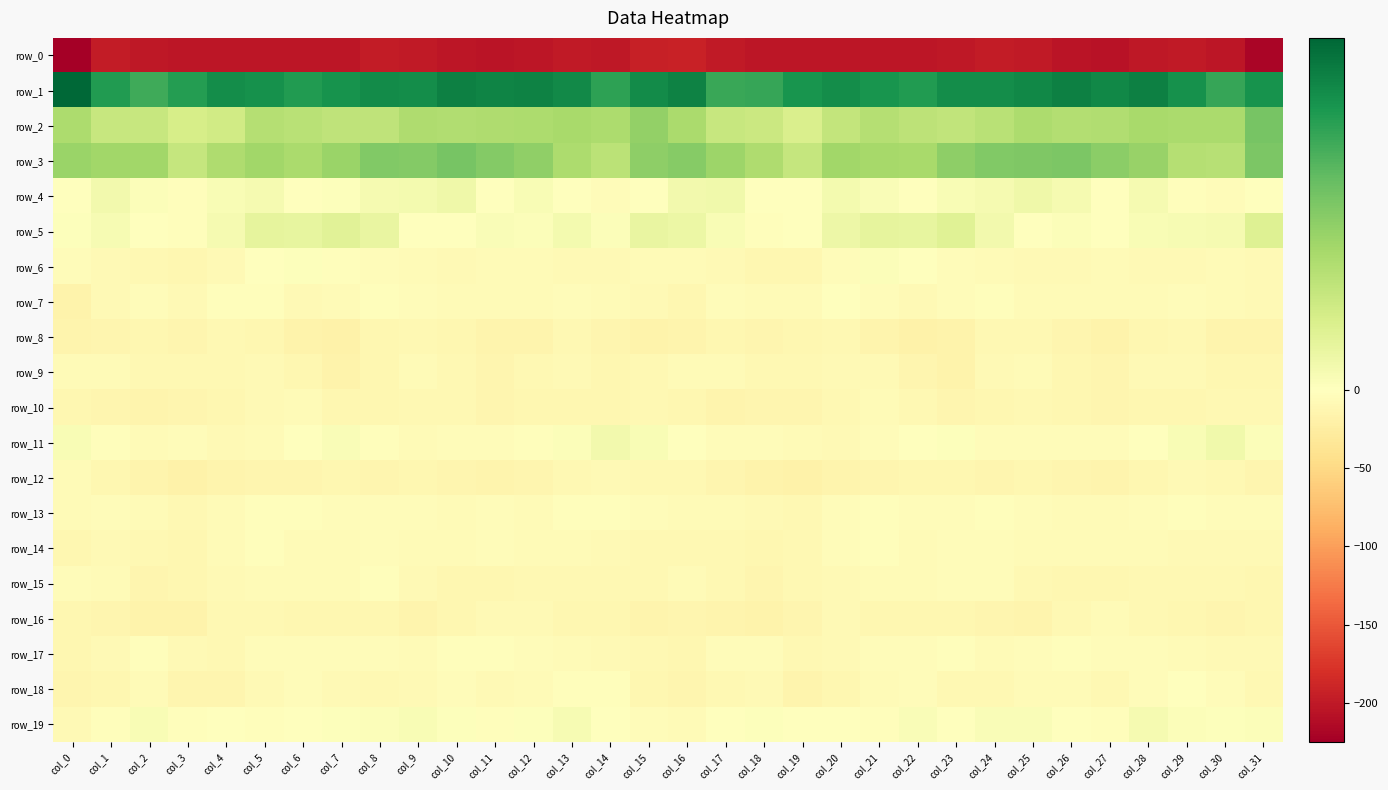

At col_5, list the series in order from smallest to largest.

row_0, row_12, row_8, row_16, row_18, row_9, row_10, row_15, row_11, row_17, row_19, row_14, row_13, row_7, row_6, row_4, row_5, row_2, row_3, row_1